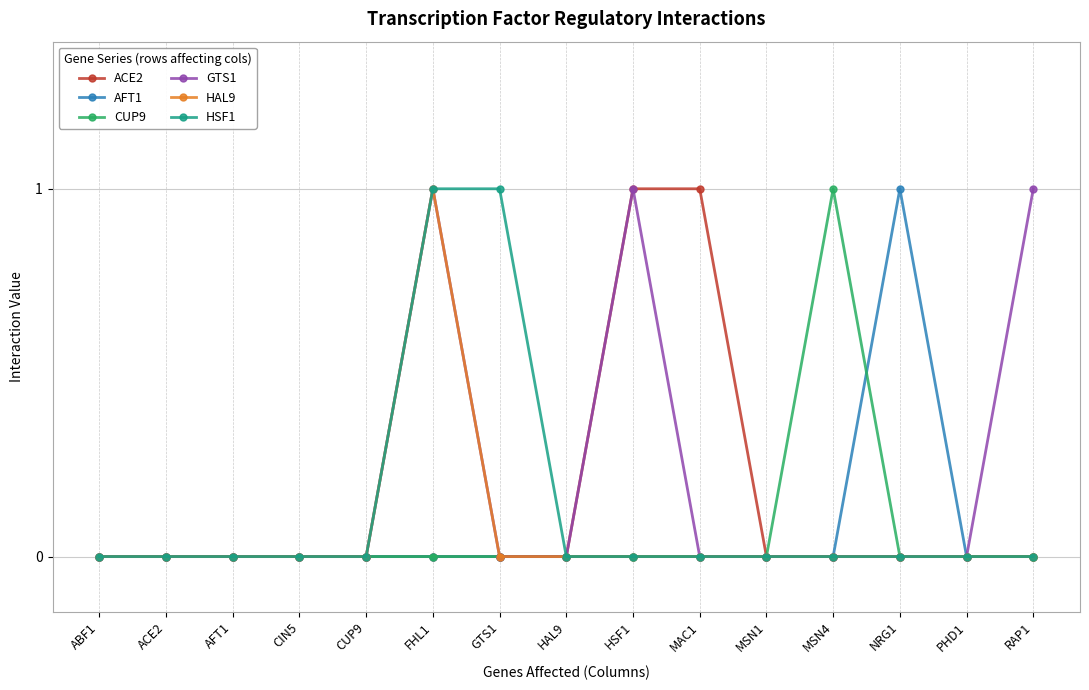

How many lines are shown in the chart?

6